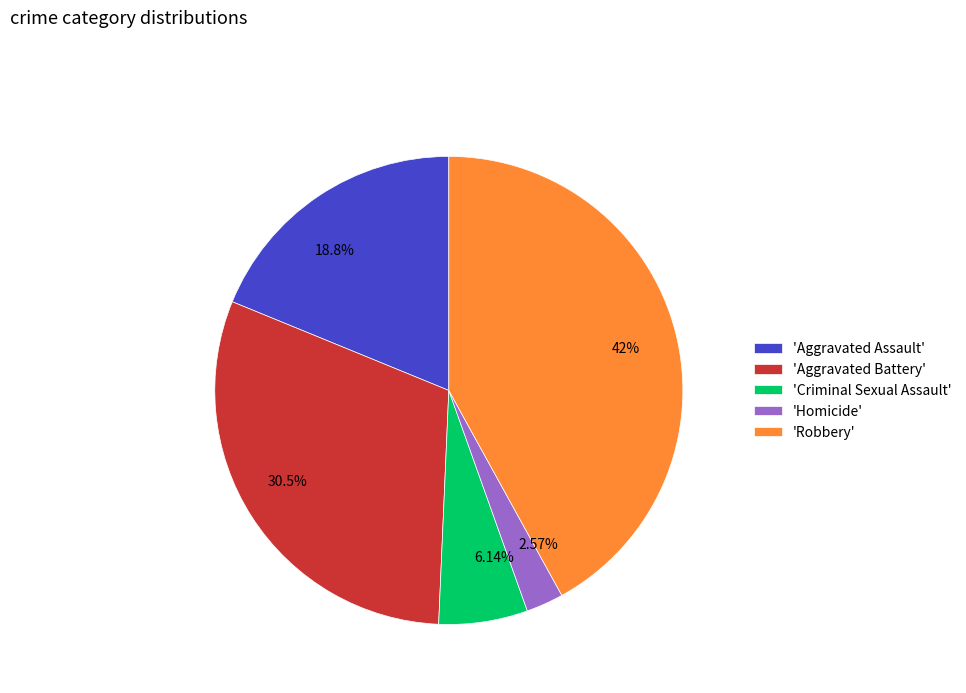

Does any single category account for the majority?

No